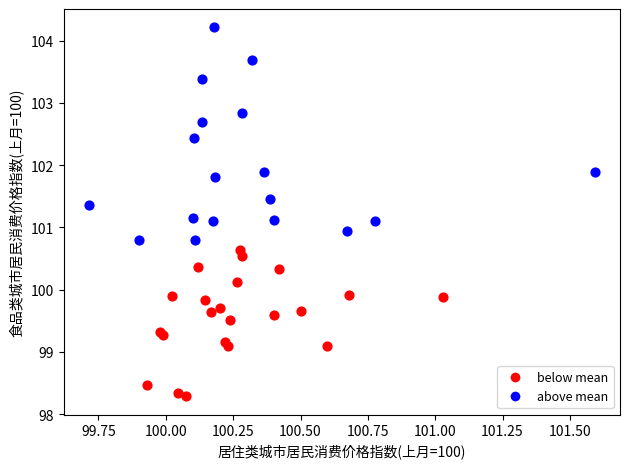

What are all the series names shown in the legend?

below mean, above mean